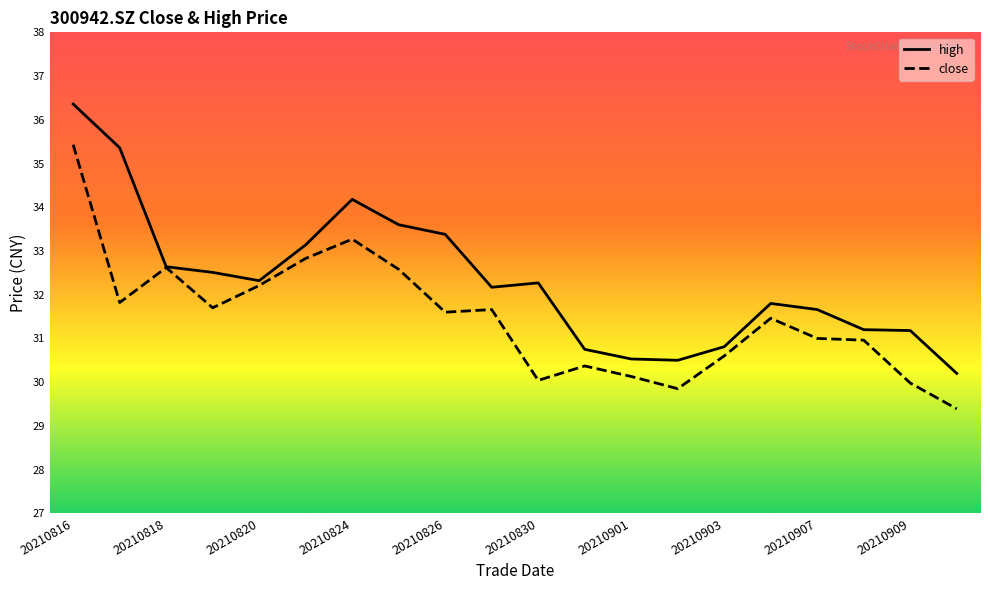

What is the total value across all series at 20210902?

60.4